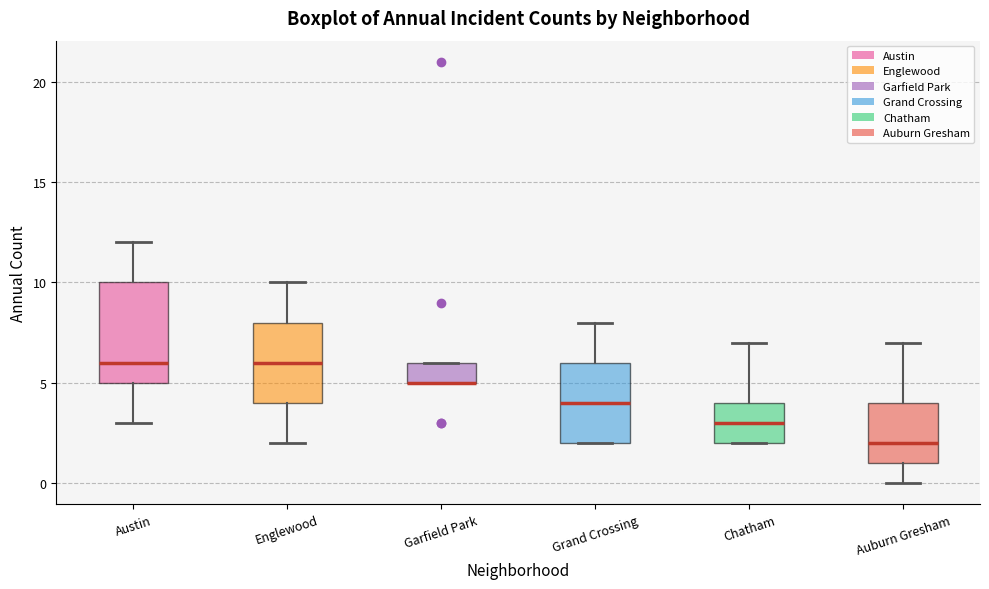

Reading left to right, read every box against the y-axis: the position of its median line, the range the box covers, and the ends of its whiskers. The values are not printed on the chart, so give them approximately, as read against the axis.

Austin: median 6, box 5 to 10, whiskers 3 to 12
Englewood: median 6, box 4 to 8, whiskers 2 to 10
Garfield Park: median 5 (drawn on the box's lower edge), box 5 to 6, whiskers 5 to 6
Grand Crossing: median 4, box 2 to 6, whiskers 2 to 8
Chatham: median 3, box 2 to 4, whiskers 2 to 7
Auburn Gresham: median 2, box 1 to 4, whiskers 0 to 7